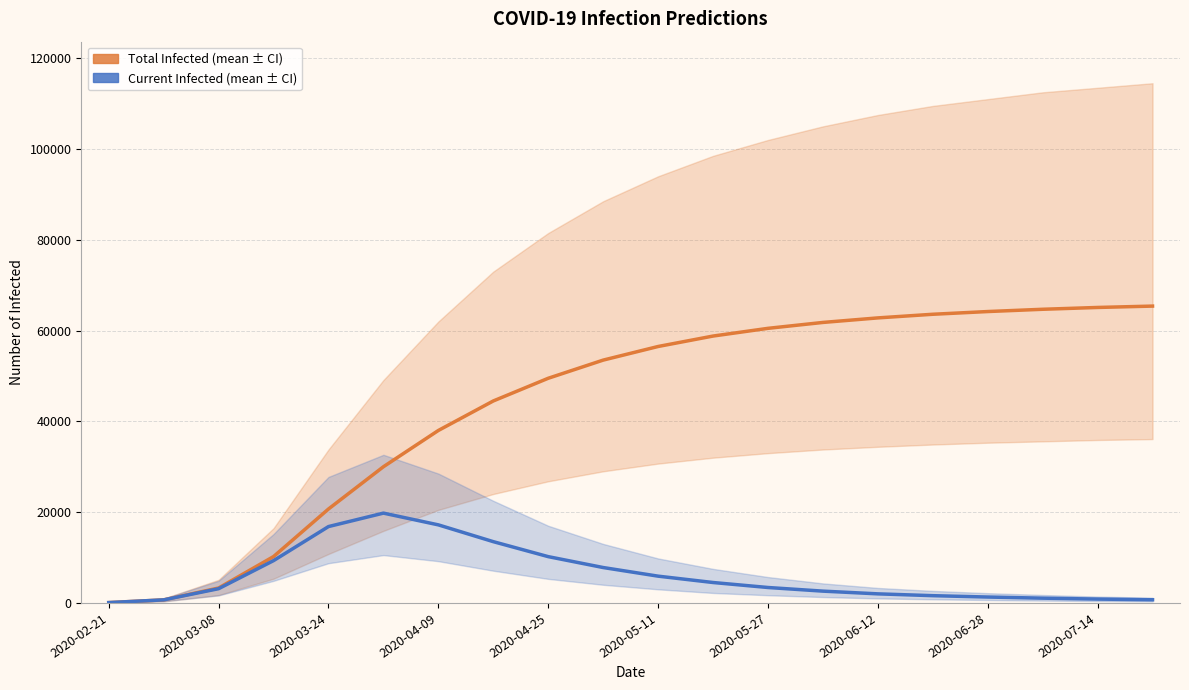

What is the difference between the maximum and minimum values in the predicted_total_infected_mean series?

65325